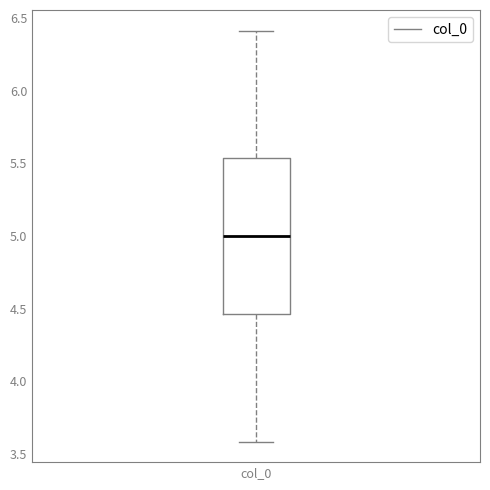

Transcribe this box plot: give where the median line is, the range the box spans, and where the two whiskers end, as read against the y-axis. The values are not printed on the chart, so give them approximately, as read against the axis.

median 5.00, box 4.45 to 5.55, whiskers 3.60 to 6.40